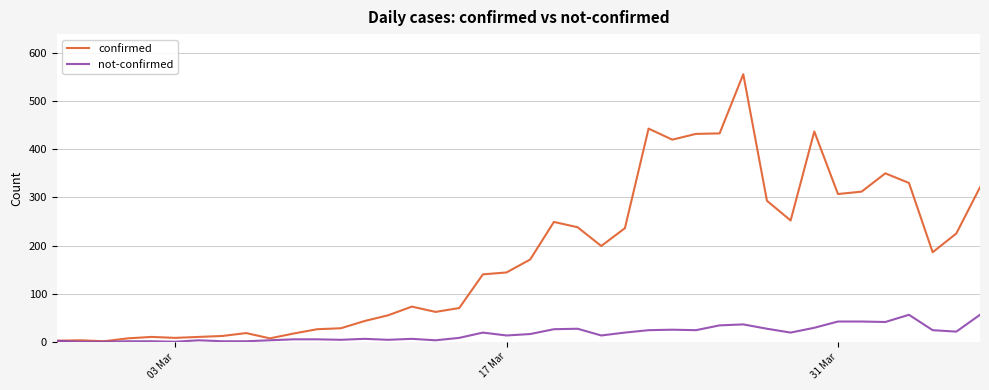

Which series has the largest total across all categories?

confirmed